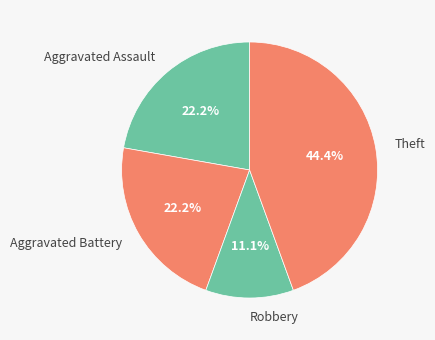

What is the largest slice in the pie chart?

Theft